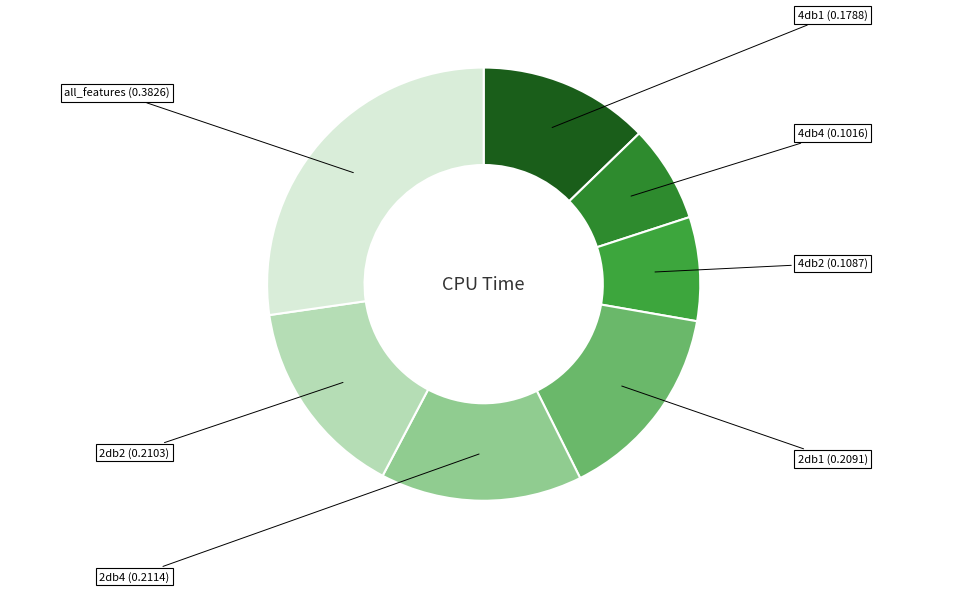

Which category has the biggest portion of the pie?

all_features